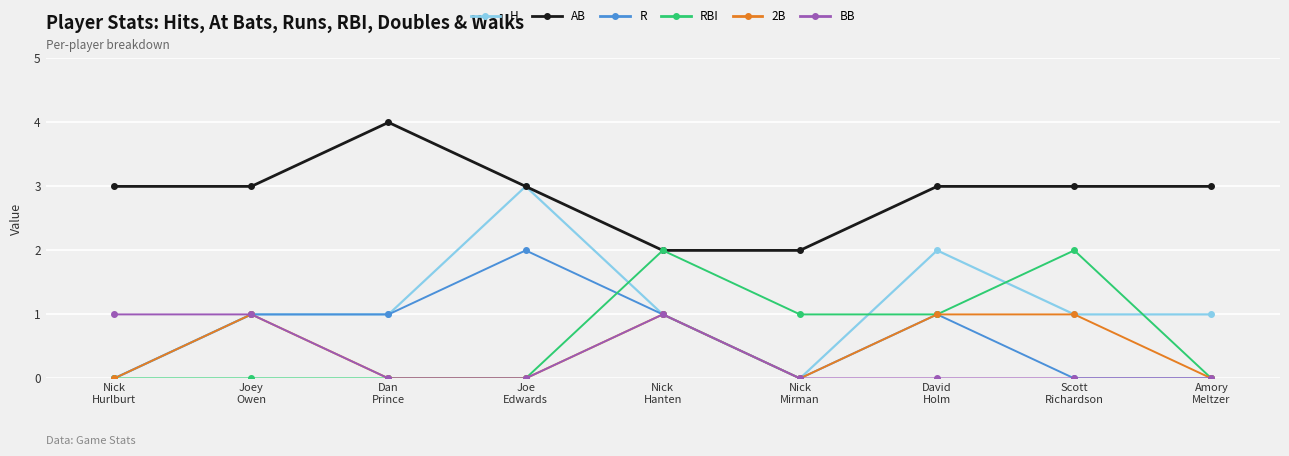

What is the average value of the RBI series?

1